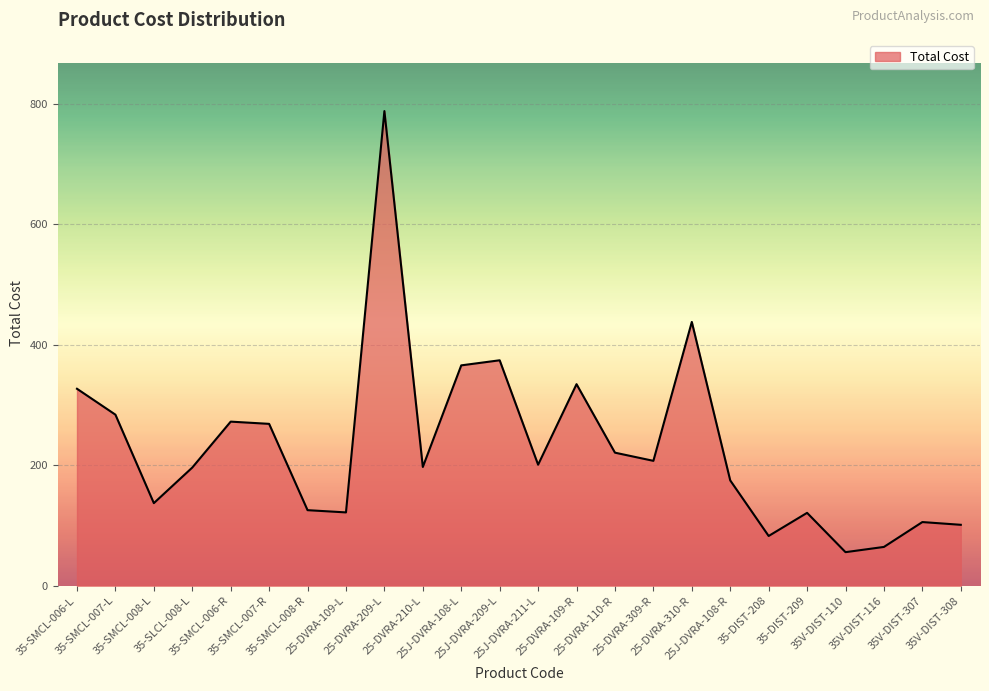

What position from the left is 35-SMCL-008-L?

3